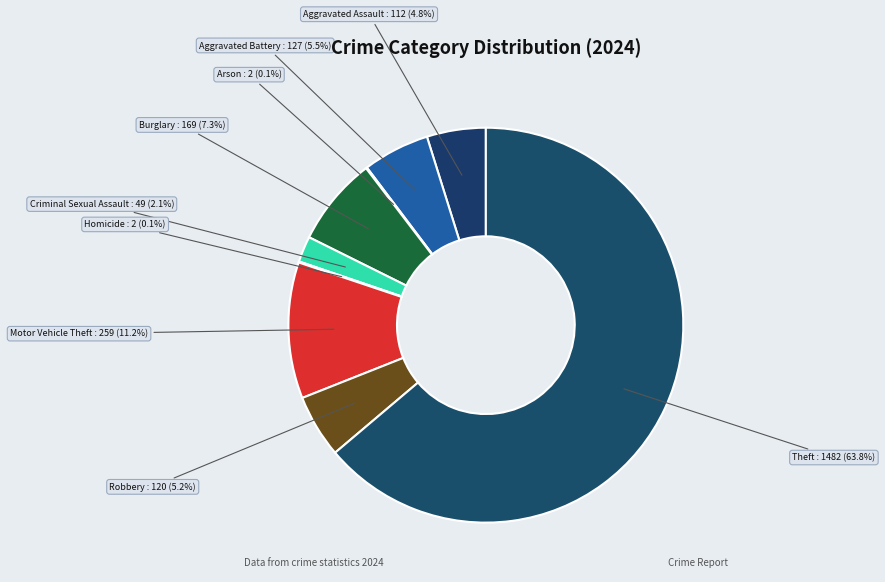

Do Aggravated Assault : 112 (4.8%) and Robbery : 120 (5.2%) together represent more than half of the pie?

No